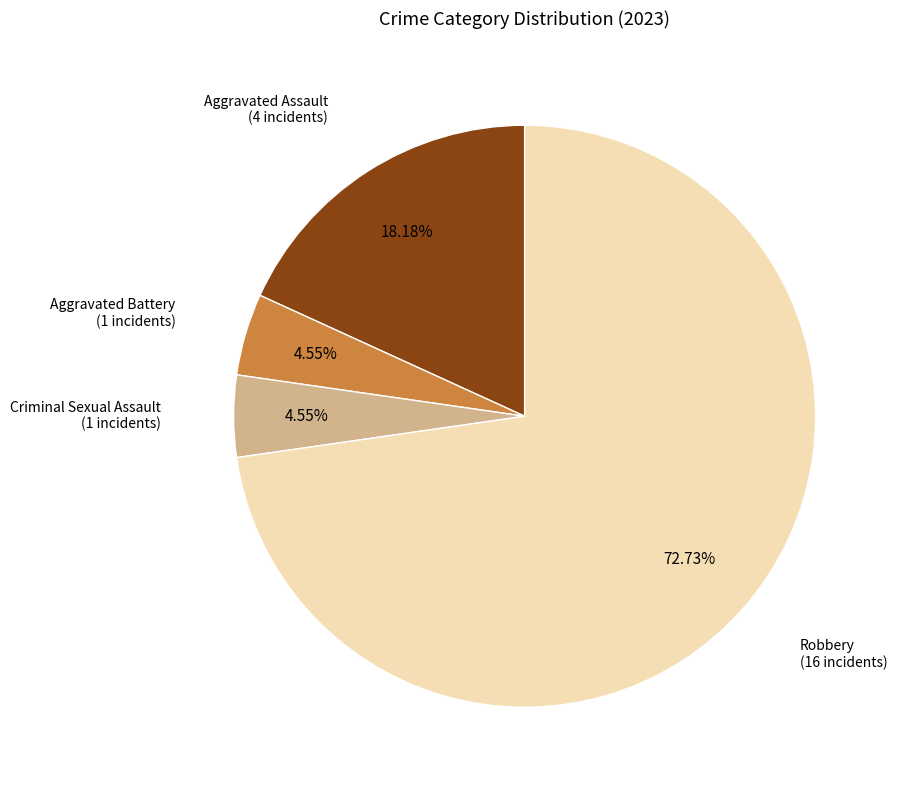

Is there a majority slice in this chart?

Yes